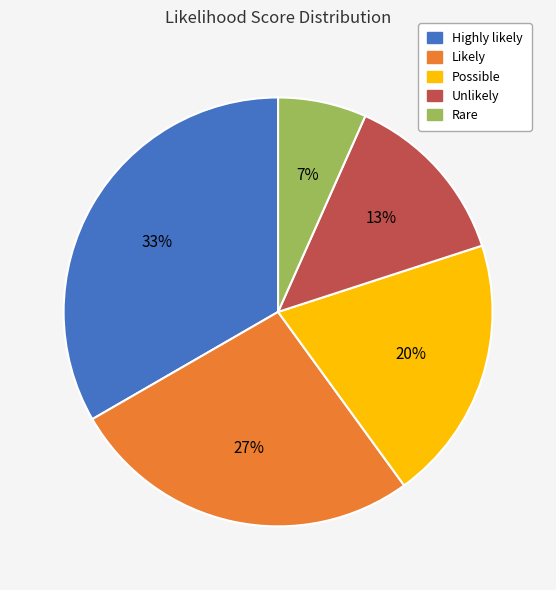

To the nearest percent, what percentage of the pie is Unlikely?

13%